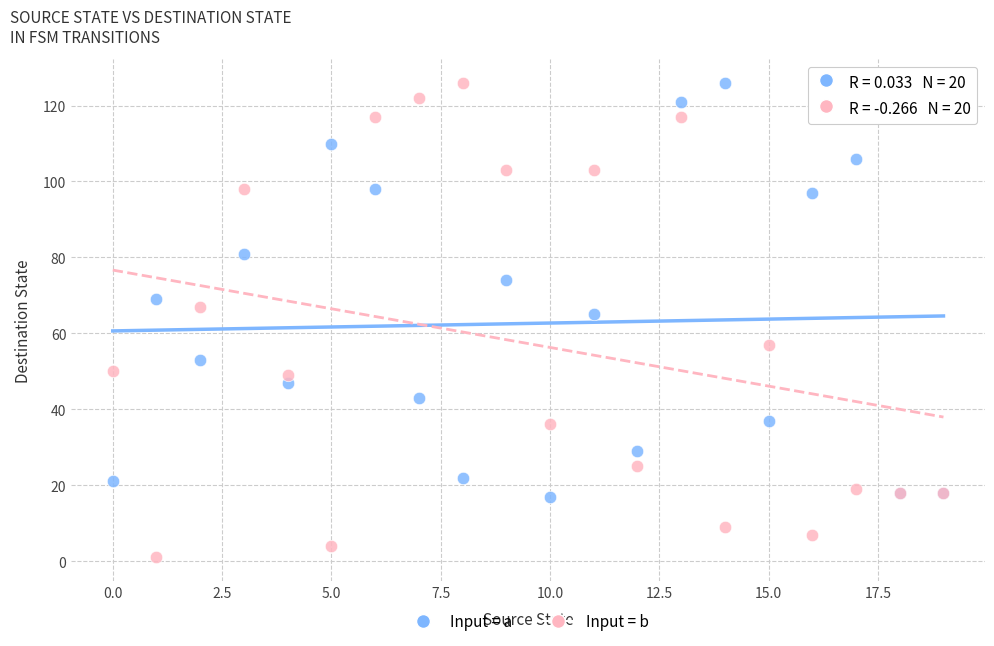

Across all series, what Y value is closest to 63?

65